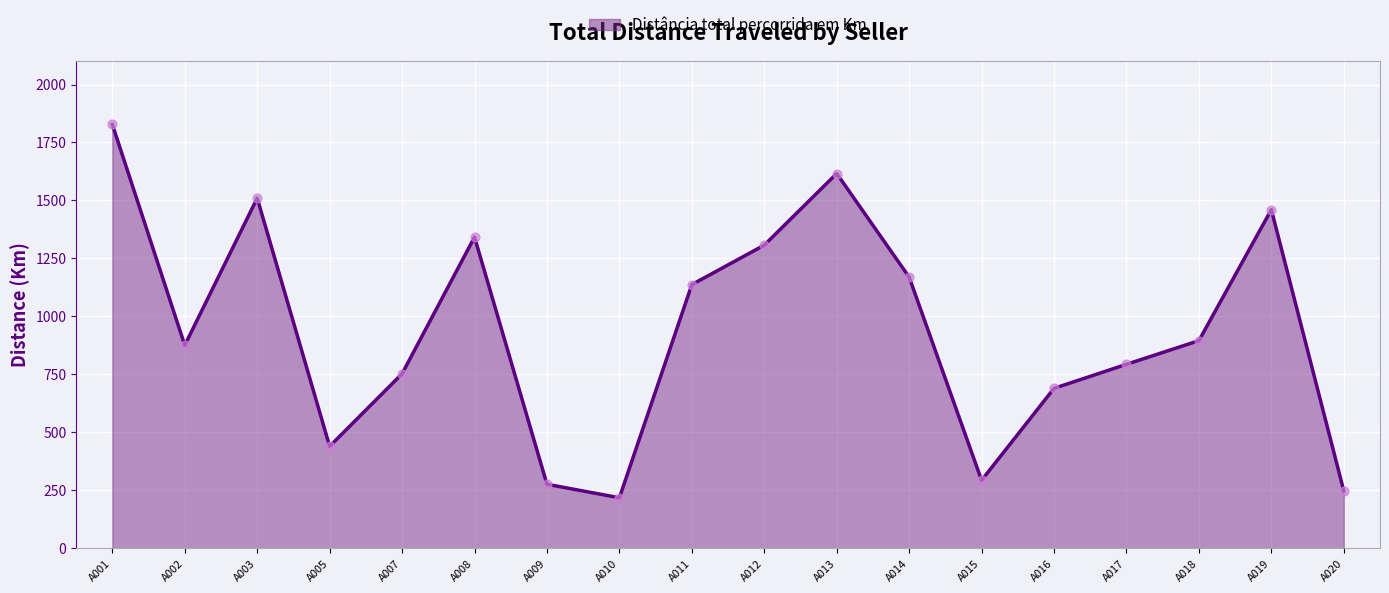

Between A005 and A009, which is larger?

A005